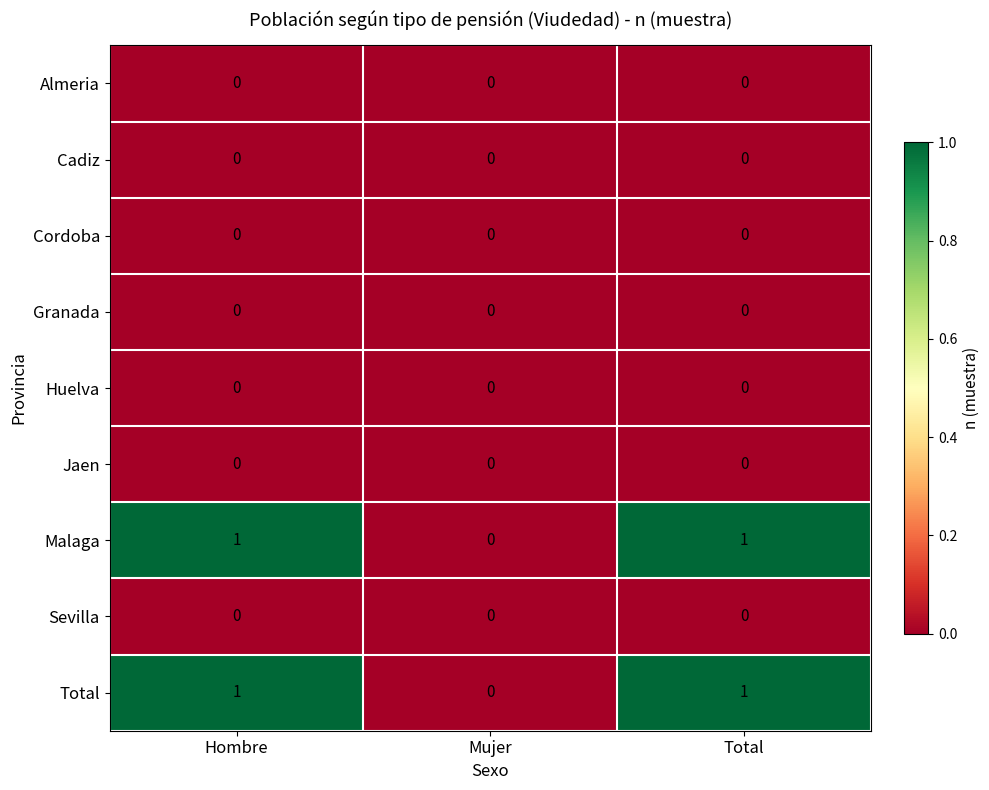

What is the total value across all series at Hombre?

2